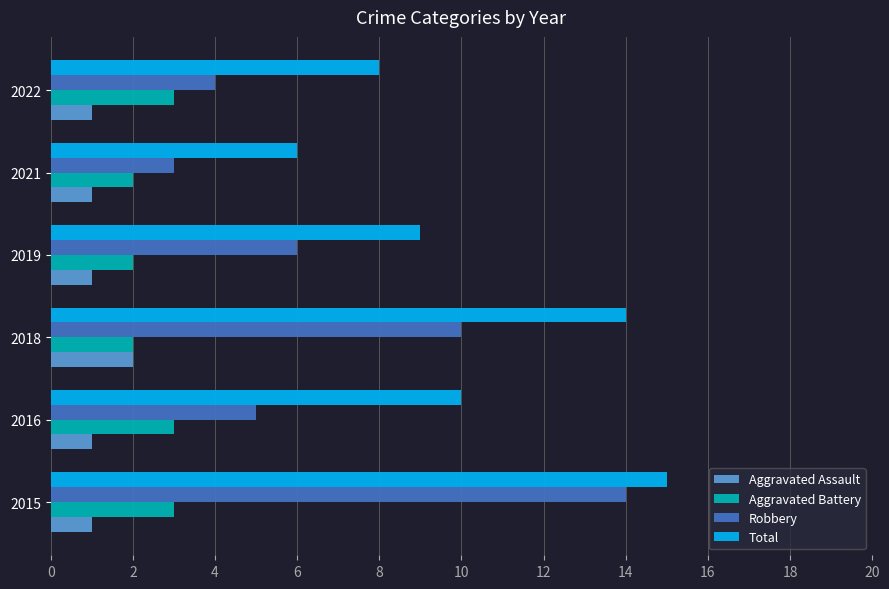

At which category is the sum across all series the highest?

2015